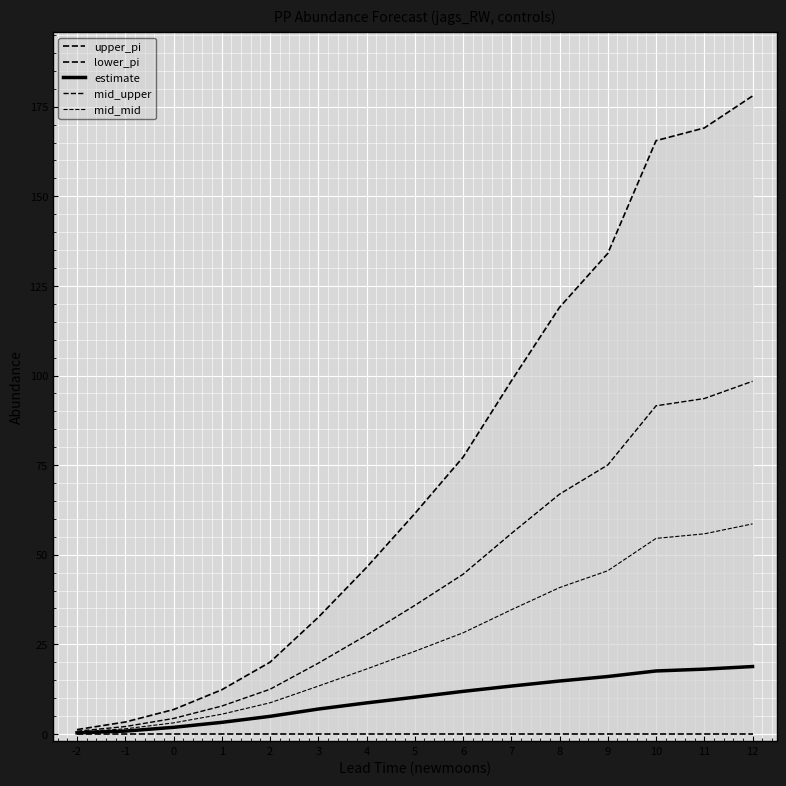

What is the spread (max minus min) of values at 12?

178.0